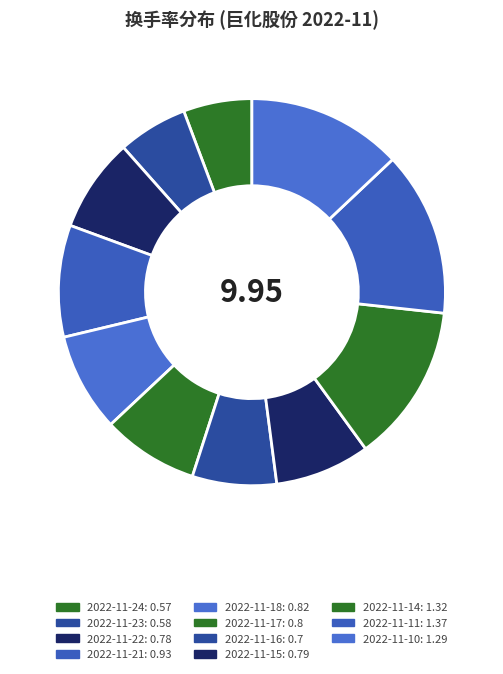

To the nearest percent, what percentage of the pie is 2022-11-15?

8%